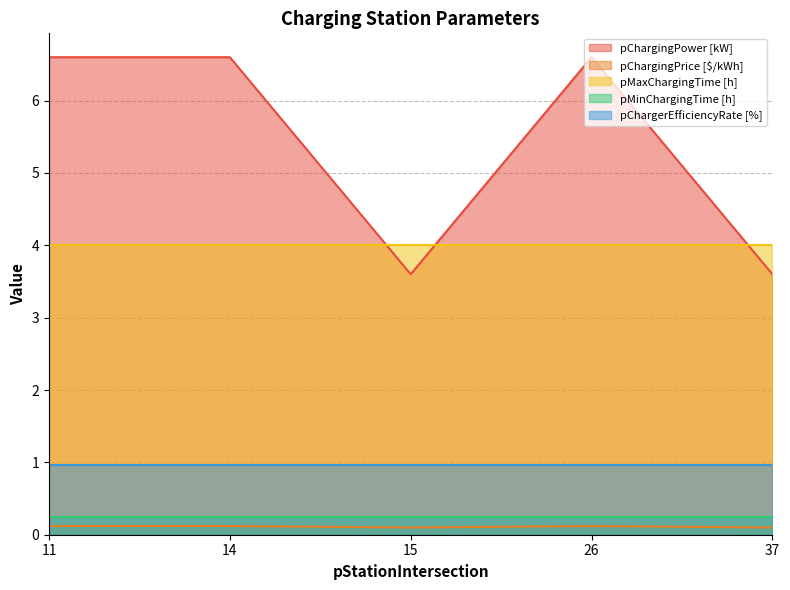

Which has a higher value, 26 or 15?

26